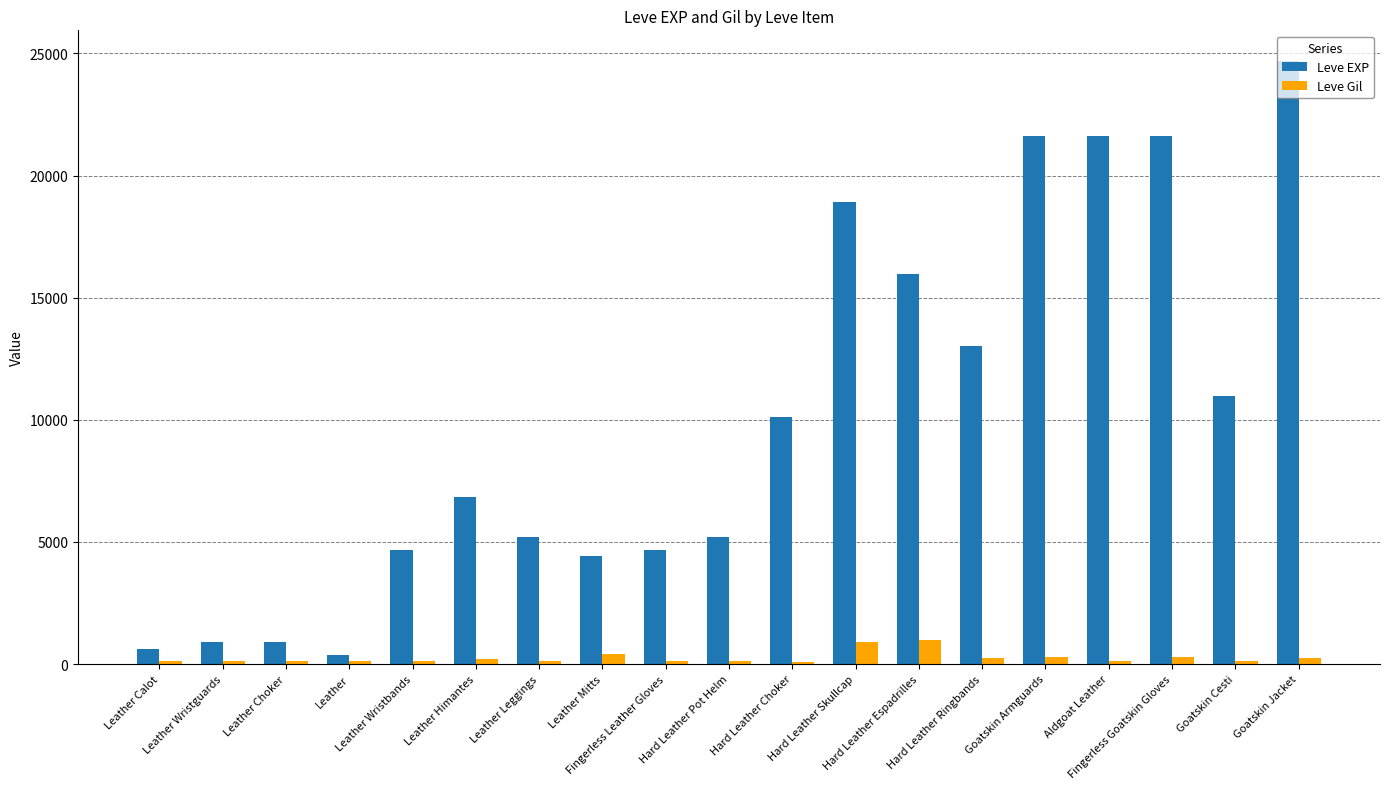

What is the difference between the second highest and second lowest values in the Leve EXP series?

20970